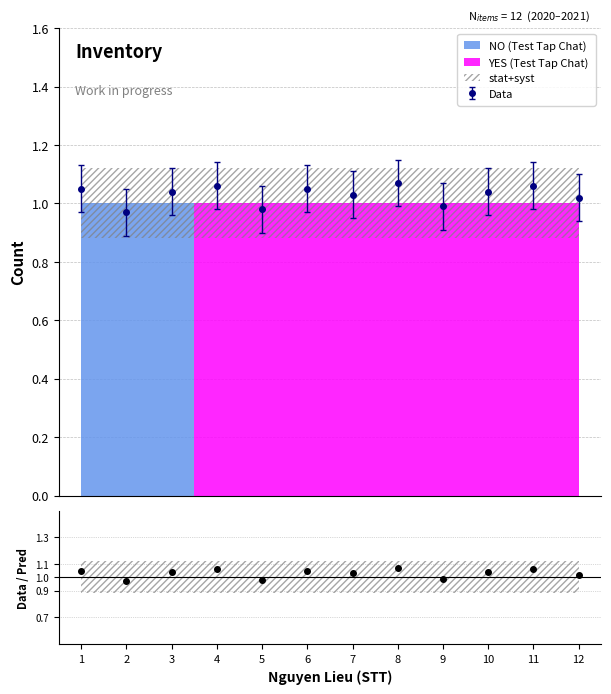

What is the greatest value displayed?

1.1